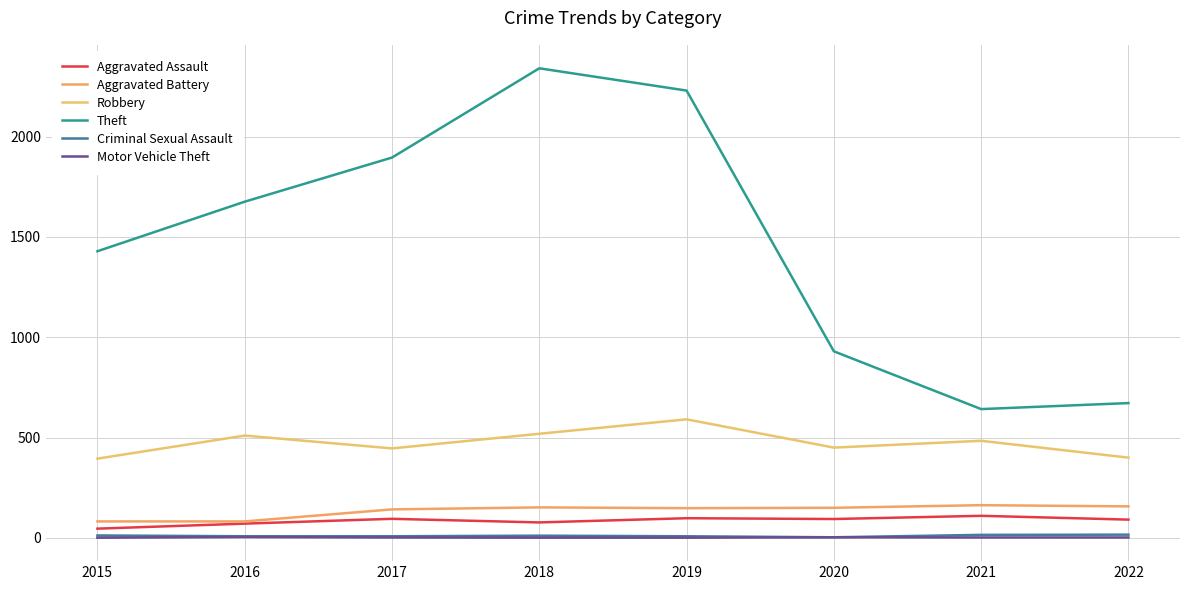

True or false: Criminal Sexual Assault and Aggravated Battery intersect in this chart.

False